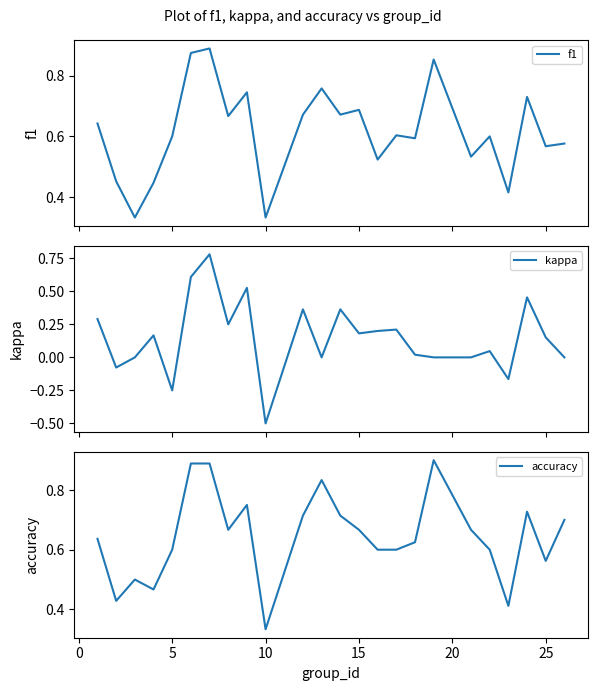

What is the minimum value for kappa?

-0.5